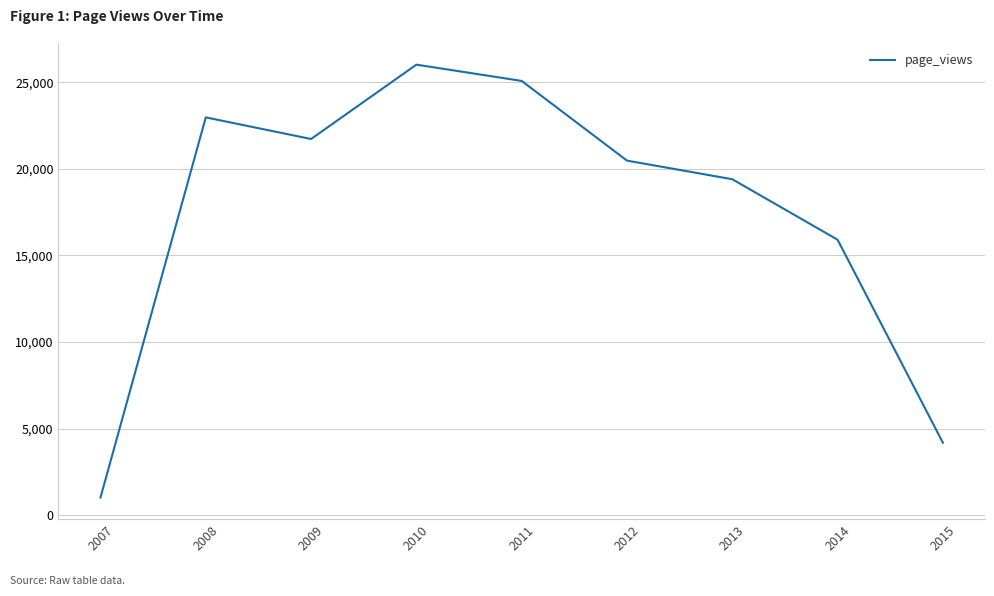

Is it true that the value at 2015 is 4189?

True